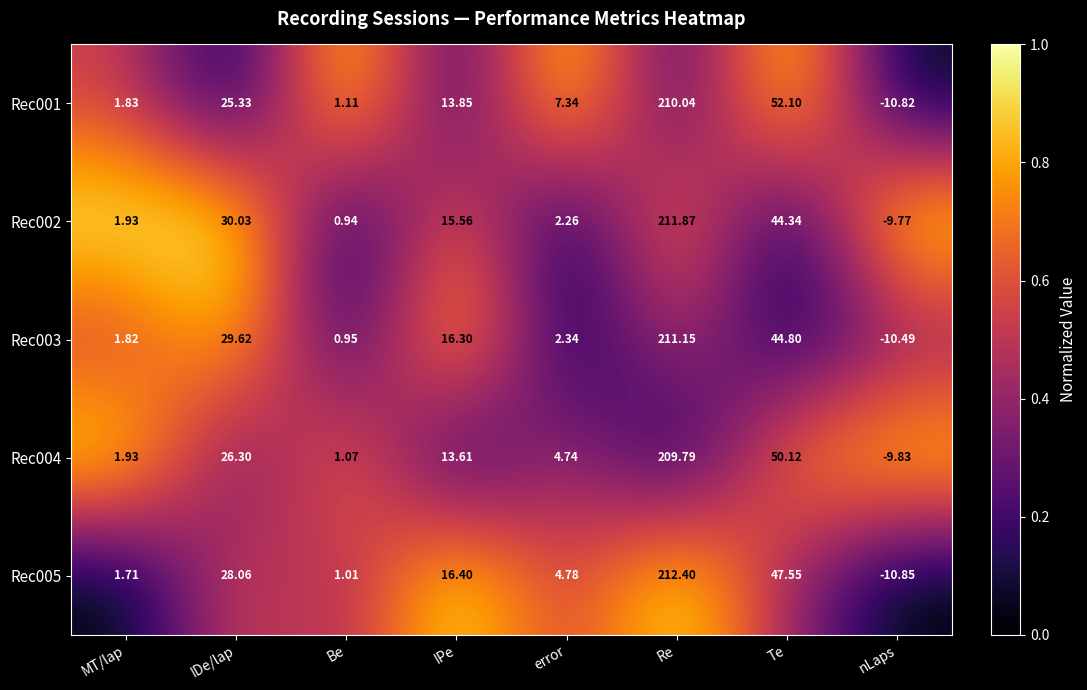

At which label does Rec002 first exceed 15?

IDe/lap